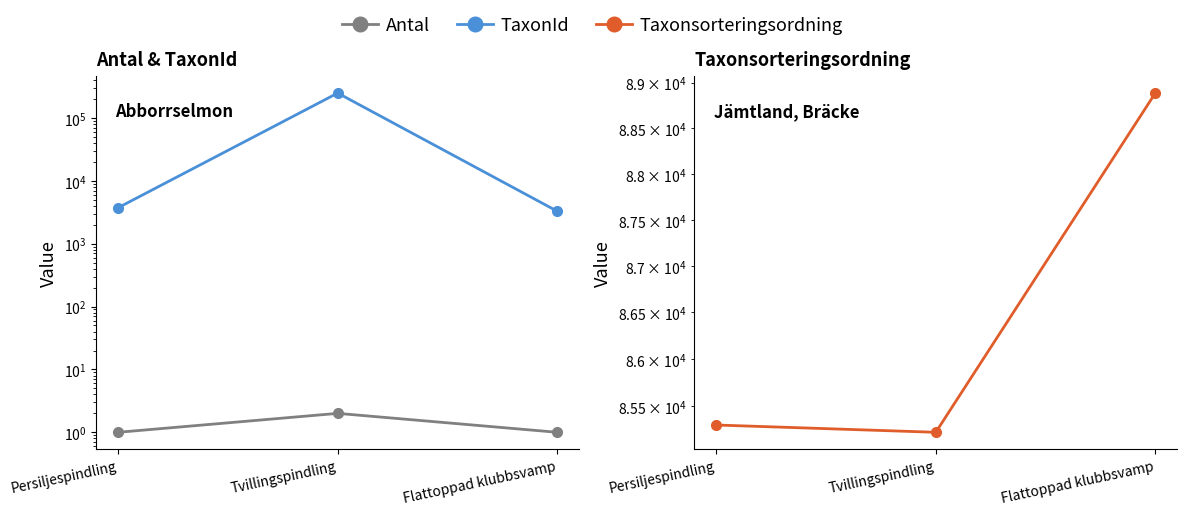

What is the total value across all series at Tvillingspindling?

334181